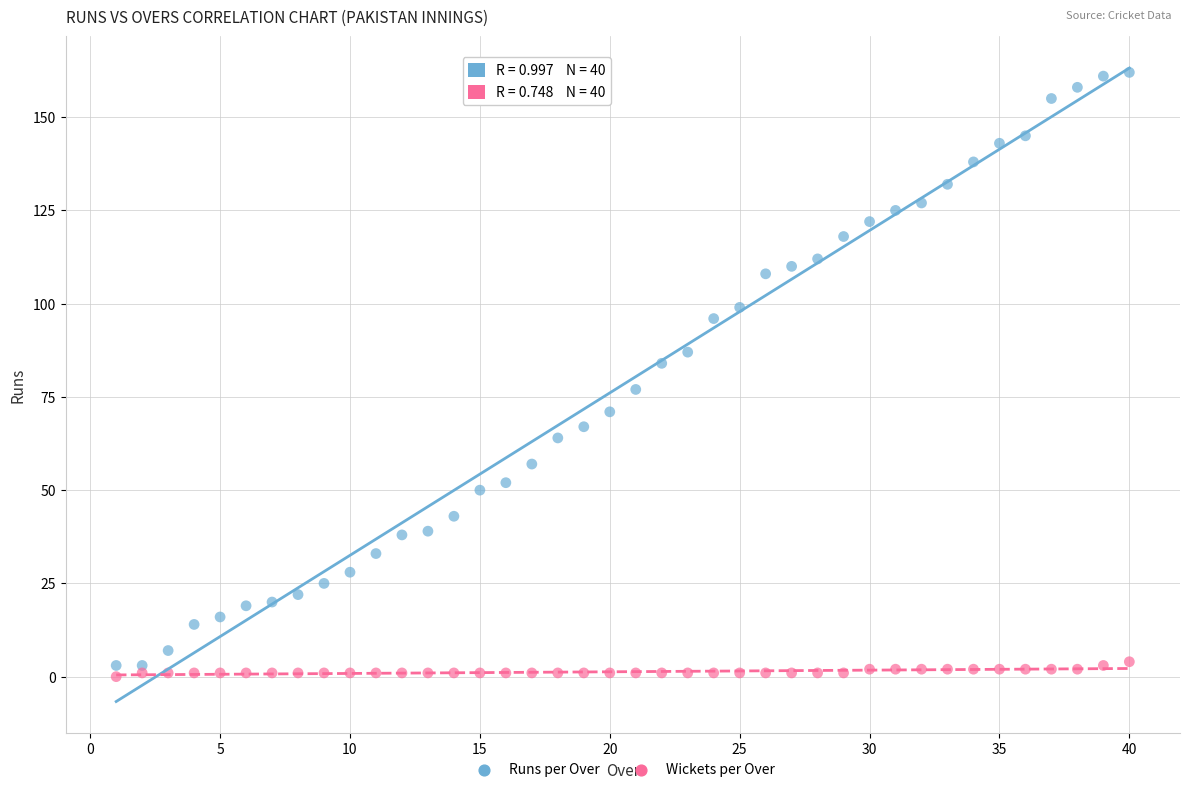

What is the X range (max minus min) for the scatter plot?

39